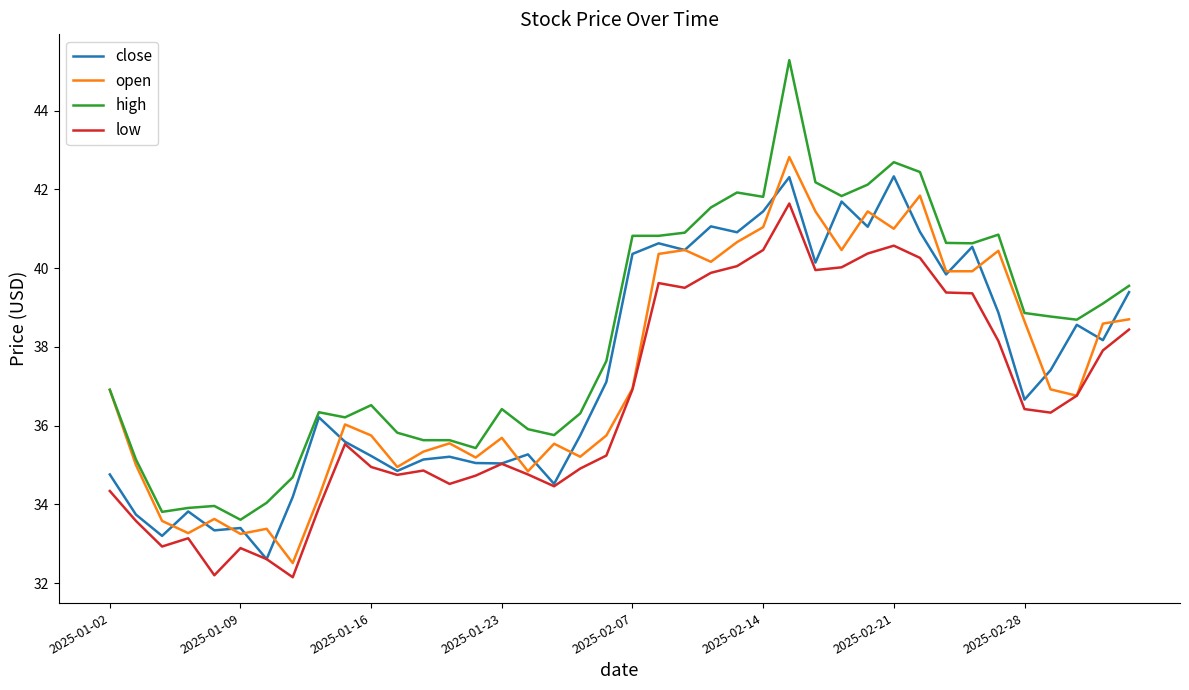

What is the sum of all low values?

1463.5